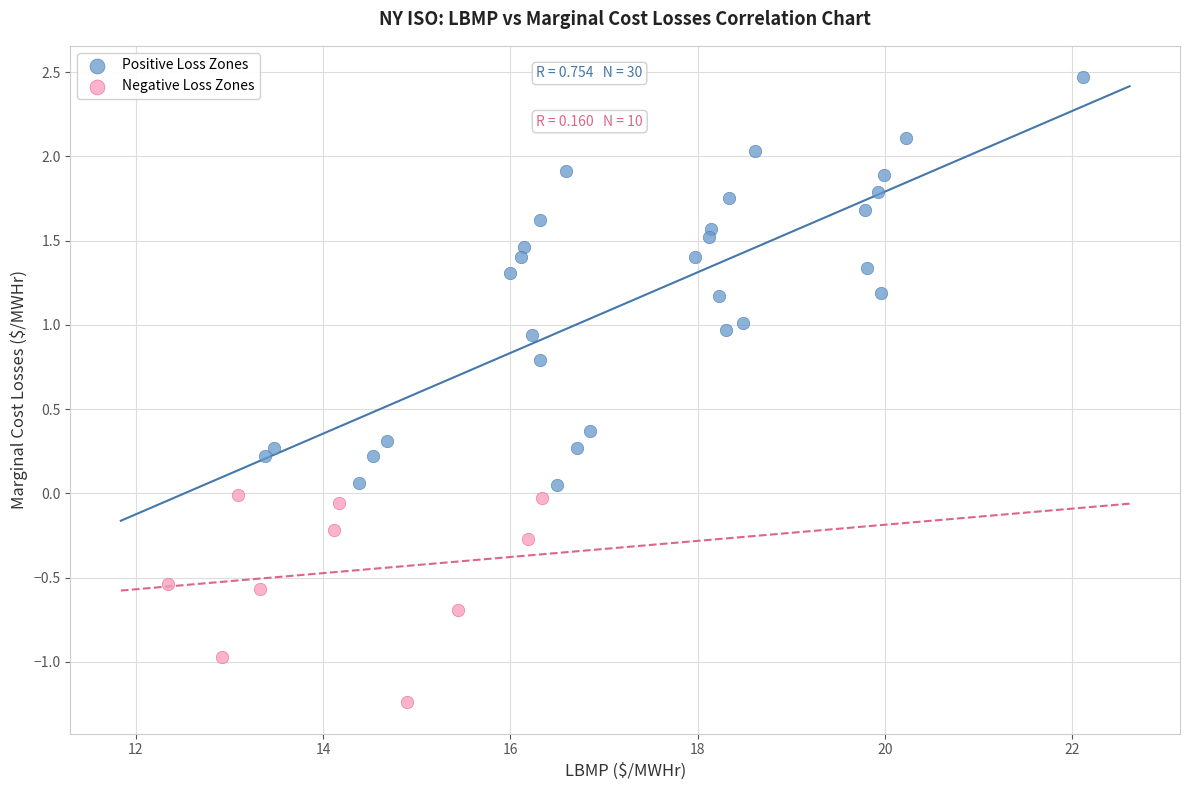

Which series reaches the maximum Y coordinate?

Positive Loss Zones